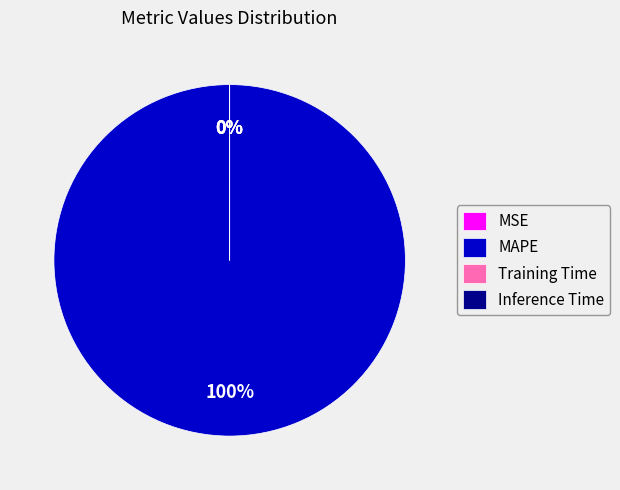

The Inference Time slice represents 0% of the pie. True or false?

True